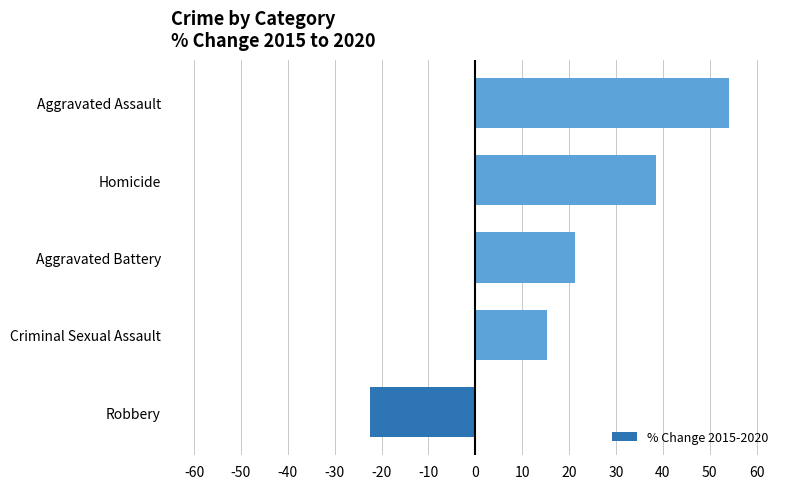

True or false: the data shows 21.3 at Aggravated Battery.

True